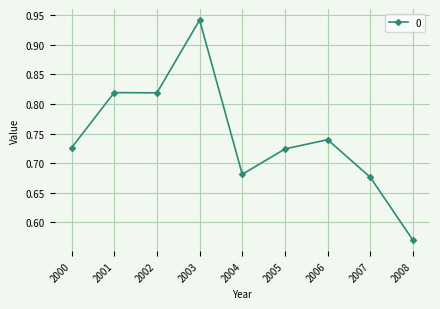

What is the sum of all values?

6.7